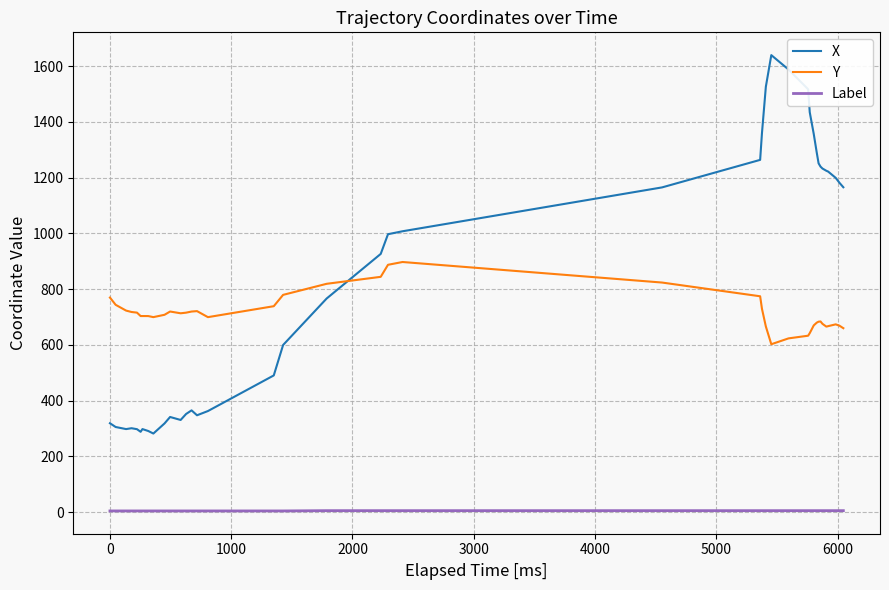

Which series has the widest spread of values?

X